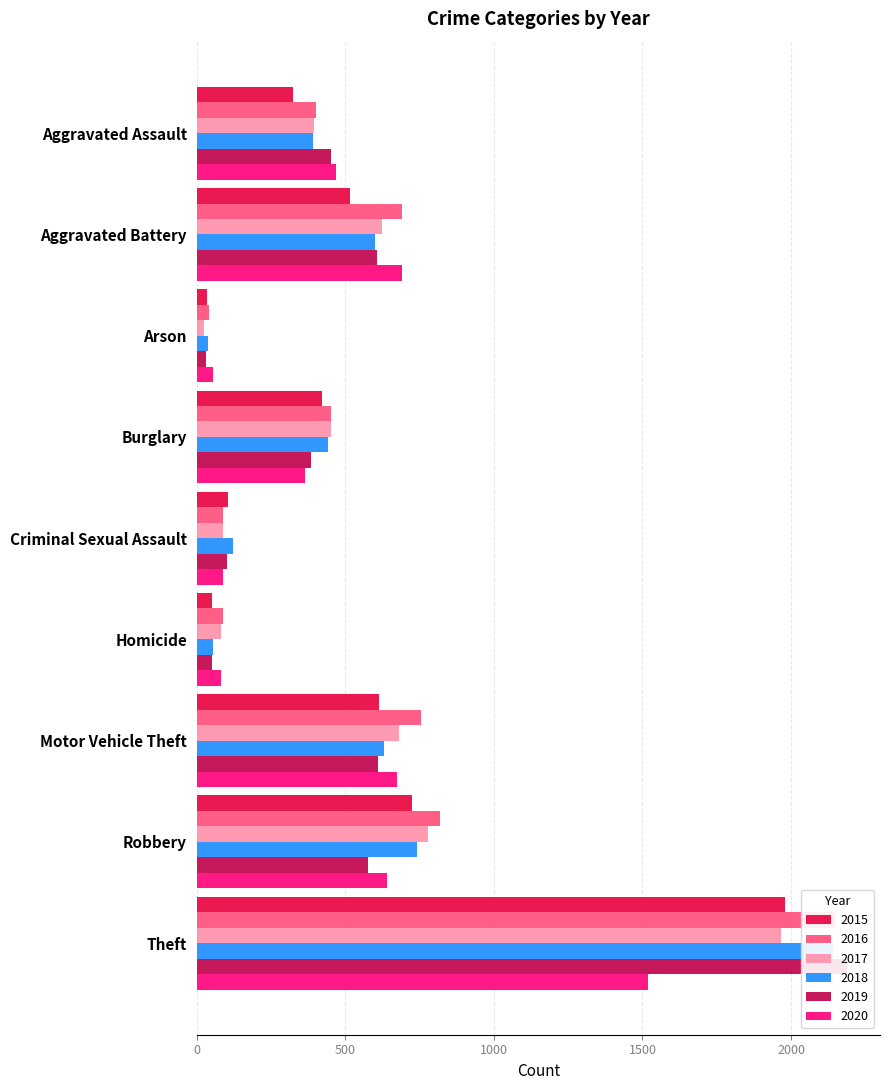

What is the label of the 9th bar from the right?

Aggravated Assault